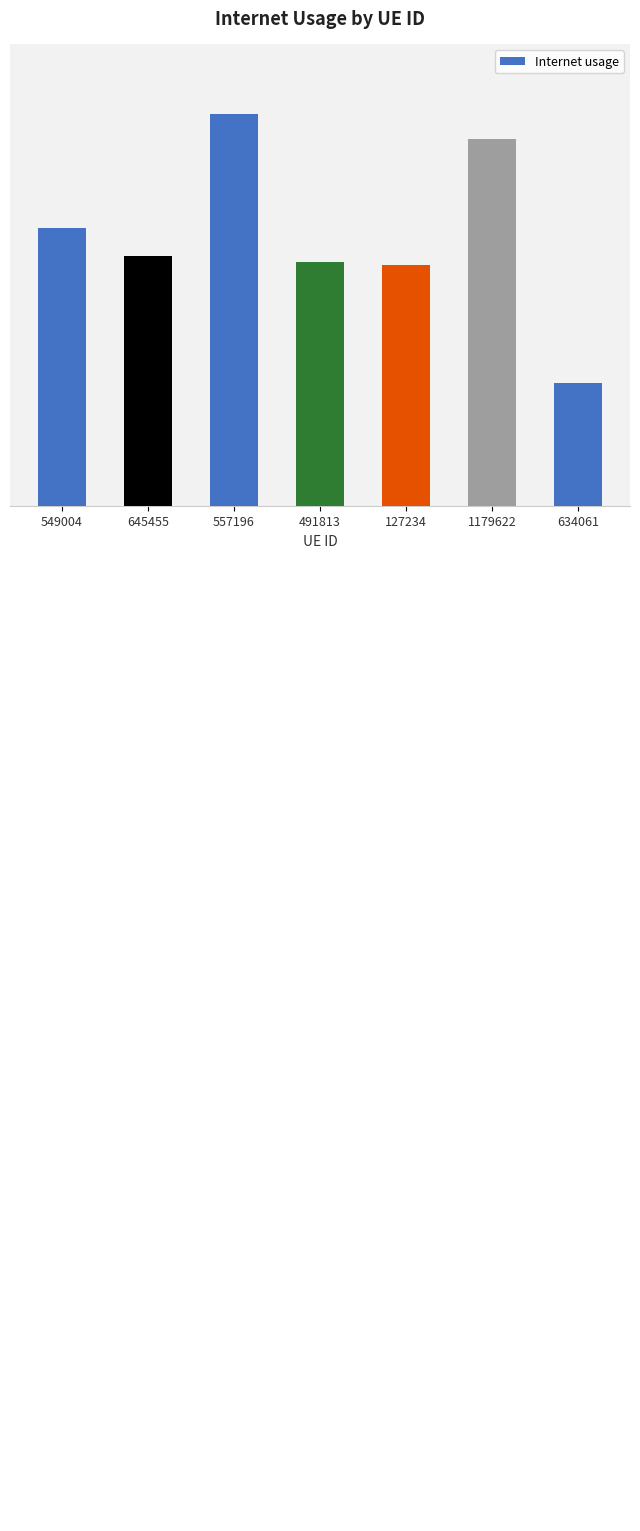

What is the sum of the values at 127234 and 634061?

1.9